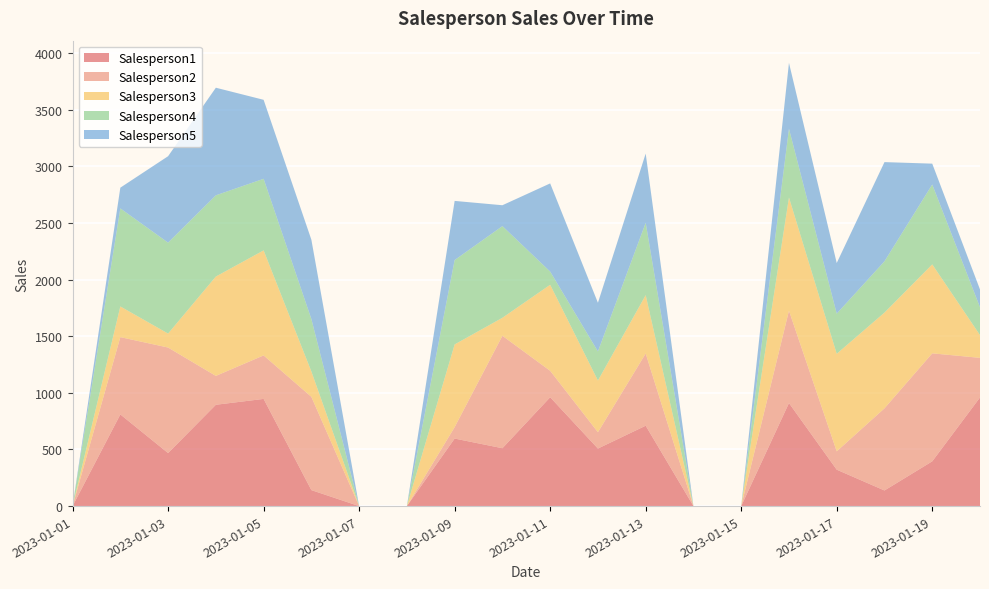

Reading left to right, what are all the values shown in this chart?

Salesperson1: 0.0	809.5	468.1	894.7	946.4	141.0	0.0	0.0	596.3	511.0	961.2	508.0	709.8	0.0	0.0	909.8	321.5	137.9	395.1	959.1
Salesperson2: 0.0	682.6	932.0	255.0	384.2	823.8	0.0	0.0	101.1	993.0	233.5	144.4	637.6	0.0	0.0	815.9	162.0	725.5	953.8	350.0
Salesperson3: 0.0	270.9	123.4	877.4	927.3	223.9	0.0	0.0	730.2	159.0	759.7	456.3	515.3	0.0	0.0	999.6	861.3	845.4	785.5	200.9
Salesperson4: 0.0	865.9	803.0	717.3	632.2	462.9	0.0	0.0	745.0	809.5	116.5	257.0	638.8	0.0	0.0	607.3	354.5	452.9	705.5	246.0
Salesperson5: 0.0	183.0	763.3	950.2	697.7	700.7	0.0	0.0	522.4	184.4	778.7	429.7	611.3	0.0	0.0	581.7	447.3	876.1	184.2	157.1